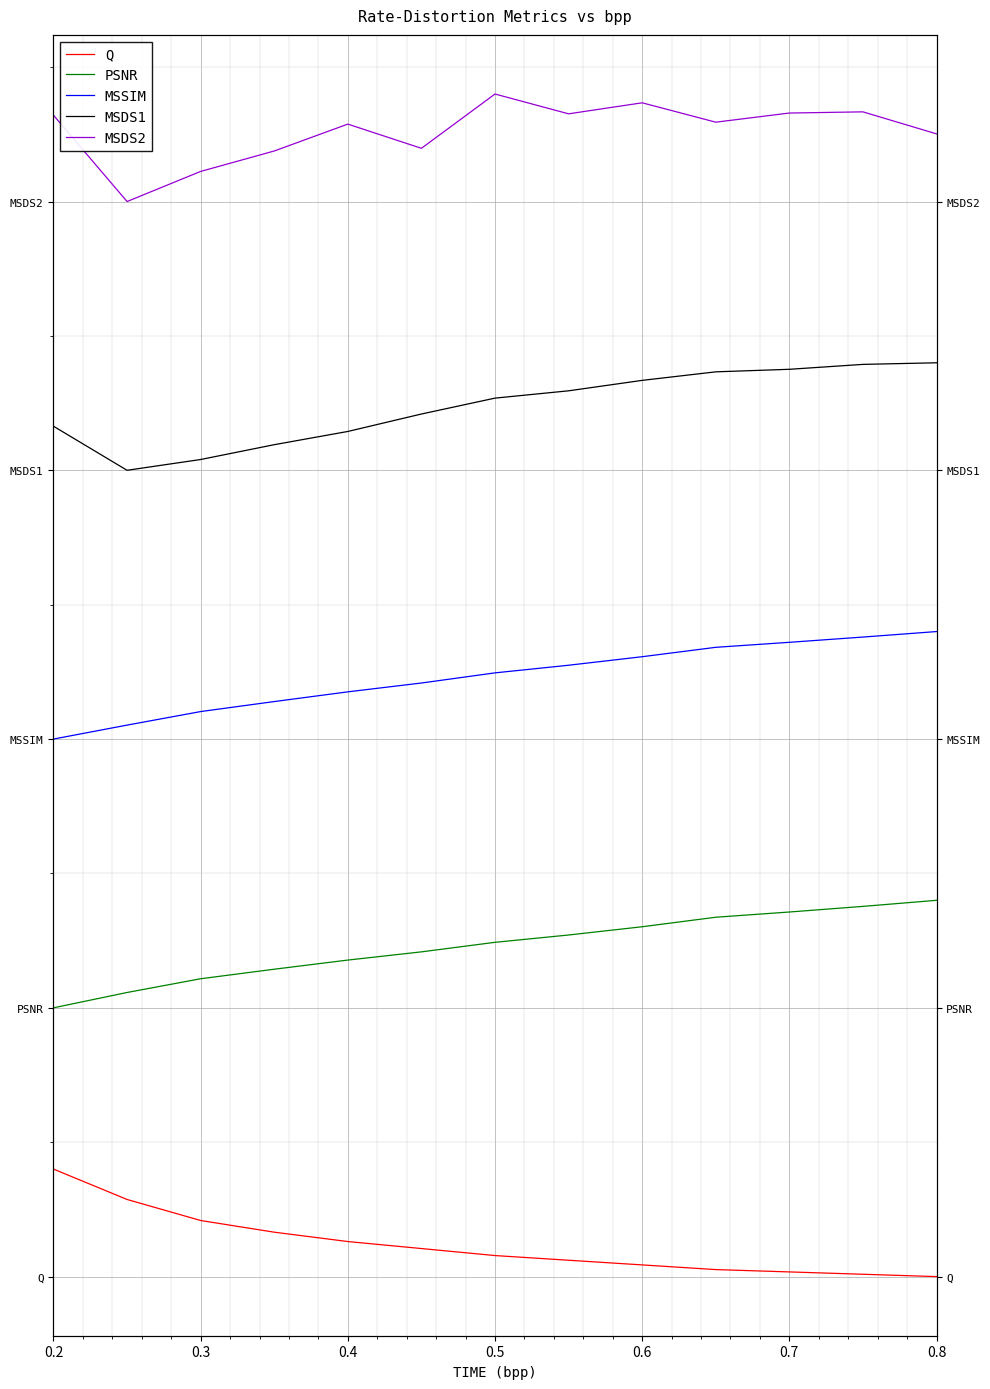

At which label is MSSIM closest to 2?

0.2